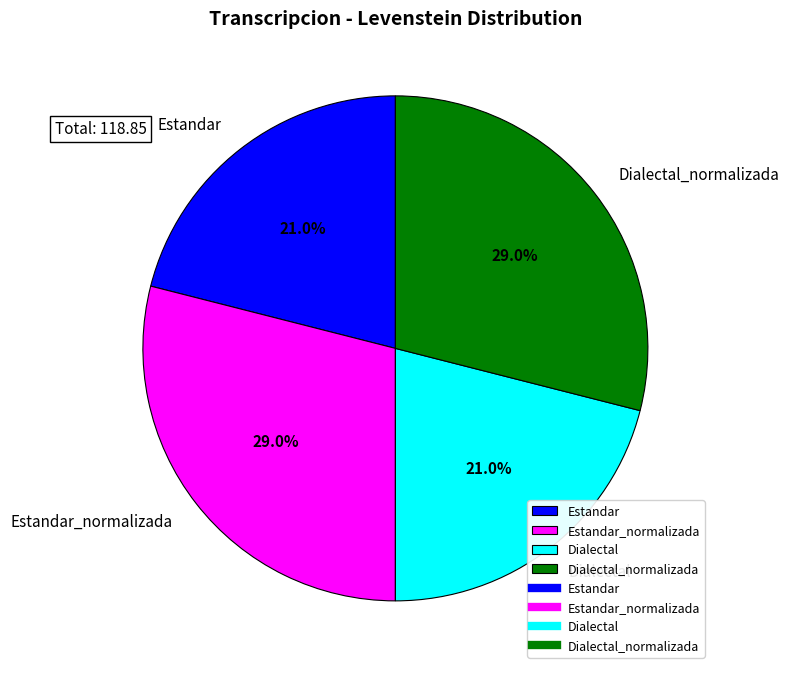

Count the number of slices in the pie.

4